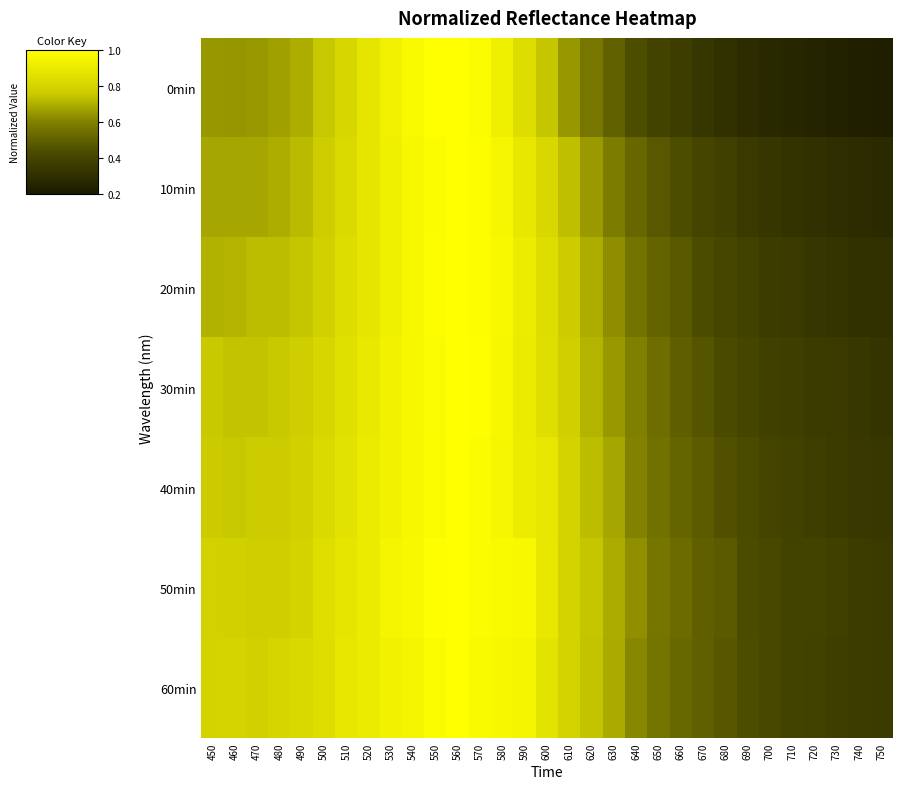

Which series has the widest spread of values?

0min